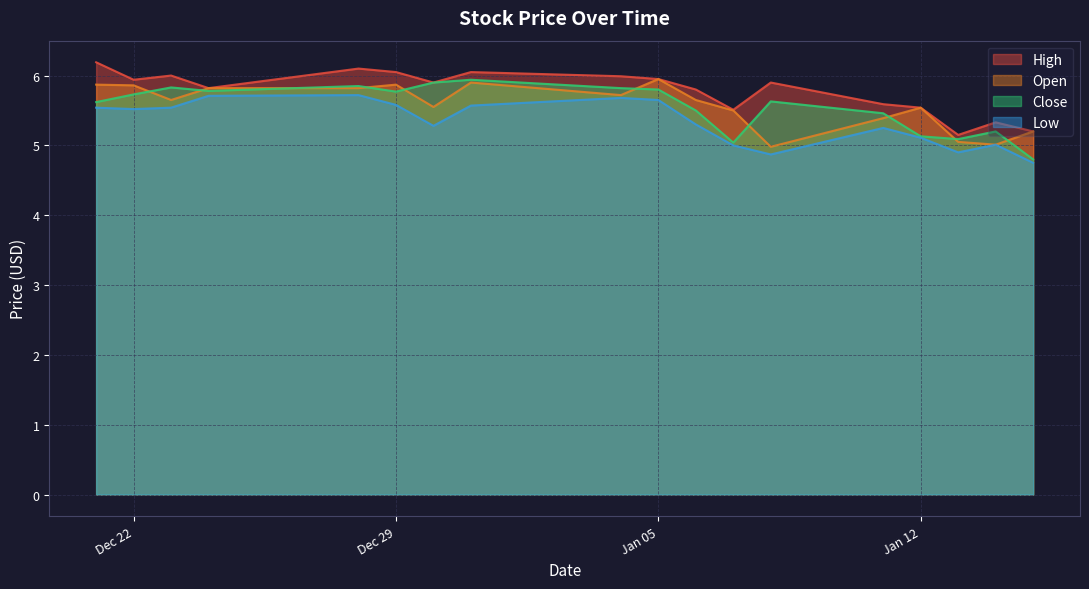

What is the average value of the Low series?

5.3